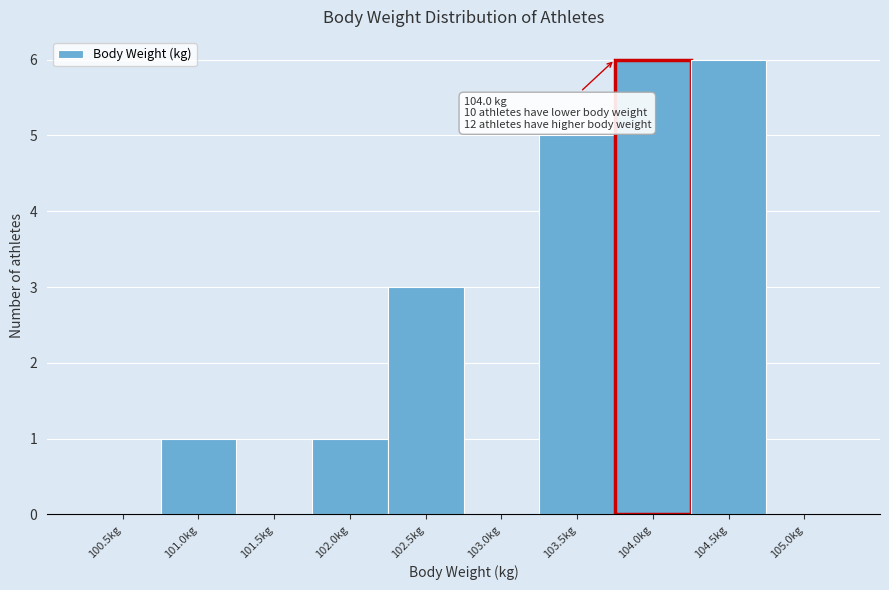

Reading left to right, transcribe all the data shown in this chart.

100.5kg=0	101.0kg=1	101.5kg=0	102.0kg=1	102.5kg=3	103.0kg=0	103.5kg=5	104.0kg=6	104.5kg=6	105.0kg=0